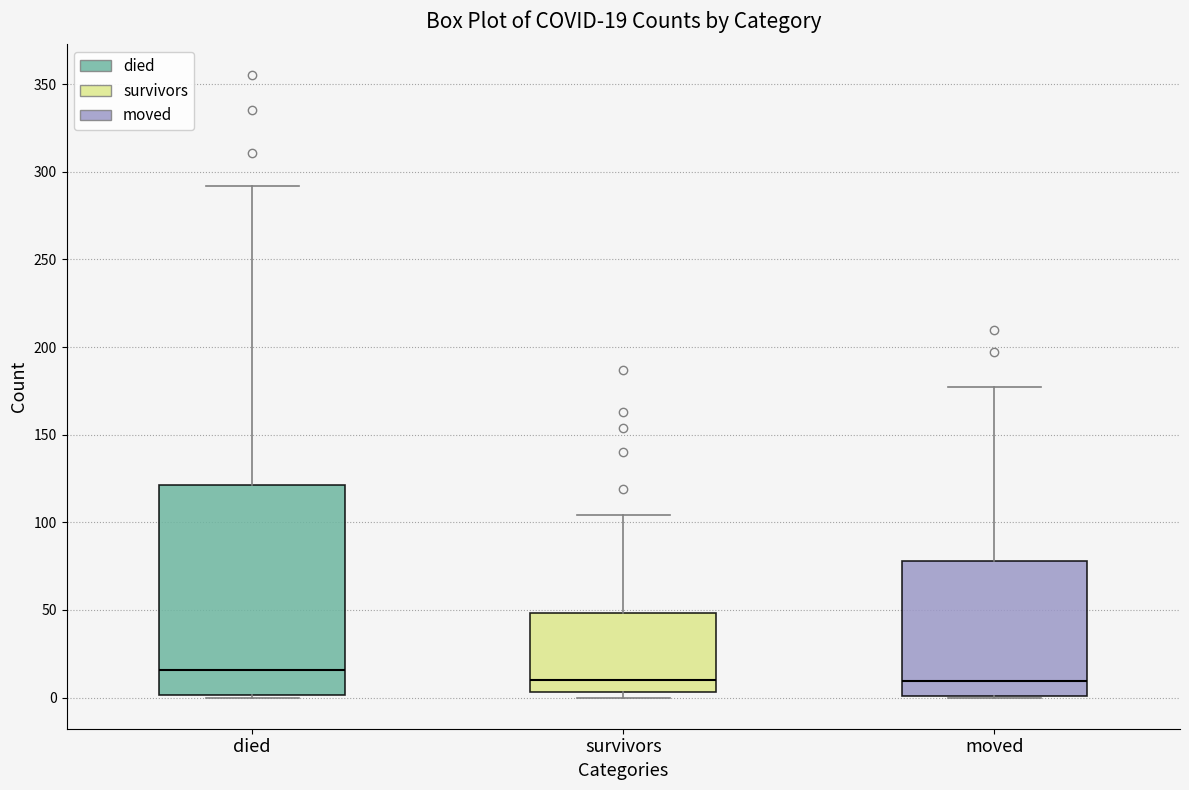

Which box is the tallest, from its lower edge to its upper edge?

died